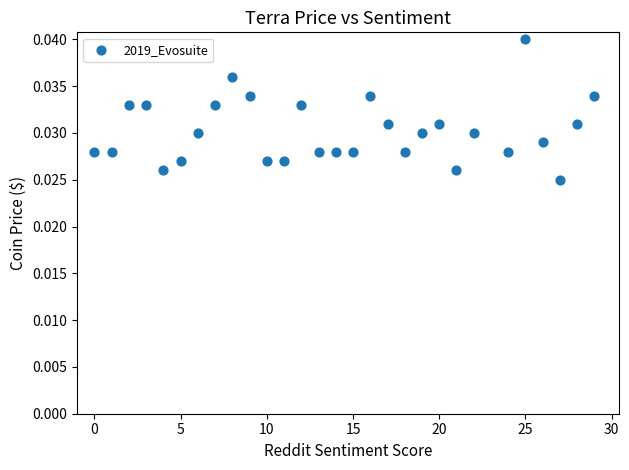

What is the range of X values (max minus min)?

29.0